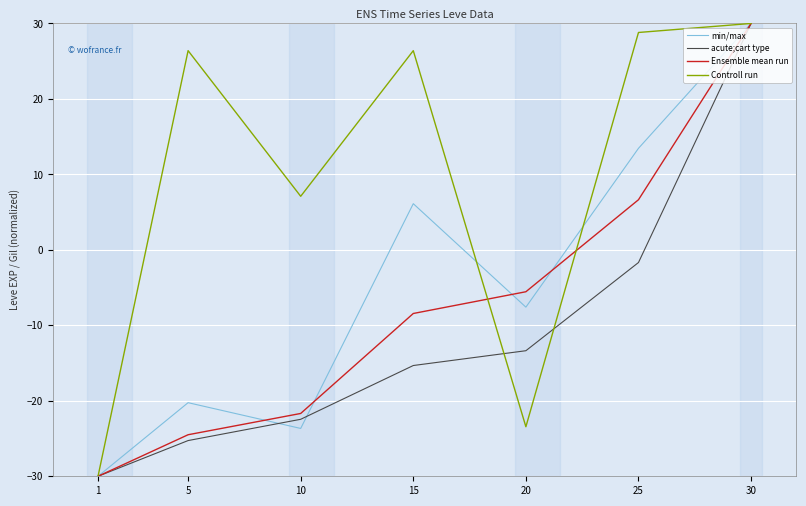

True or false: Ensemble mean run has a value of -21.7 at 10.

True